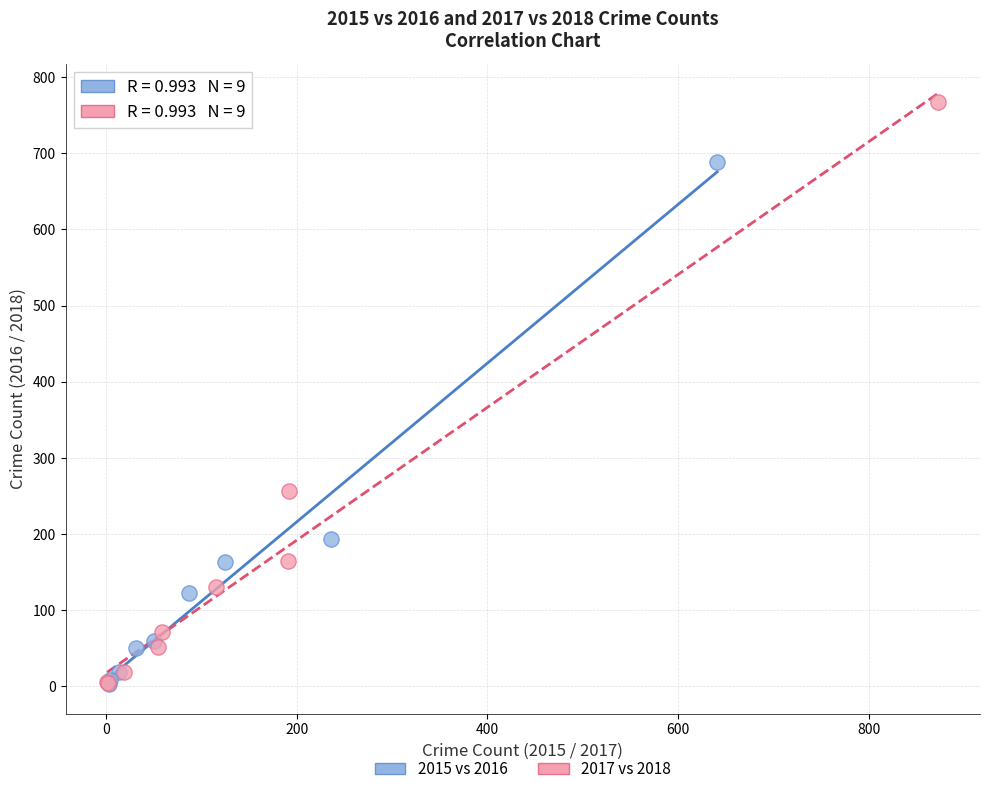

Which series contains the highest Y value?

2017 vs 2018